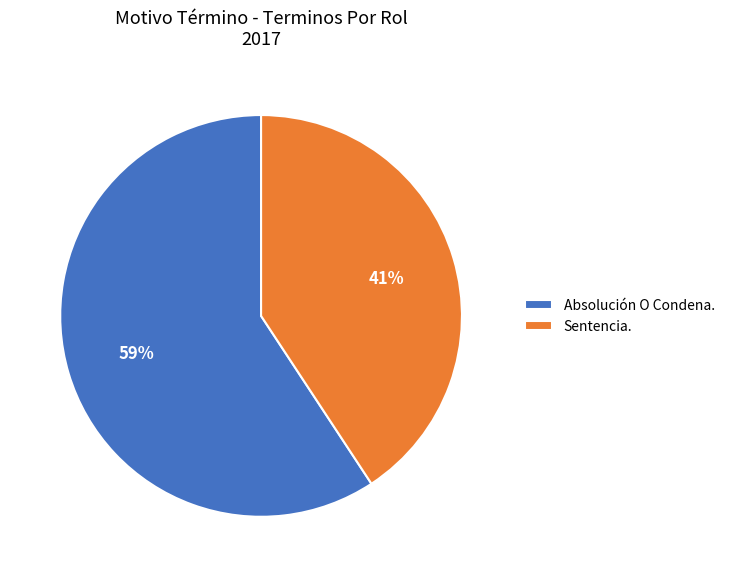

Approximately how many times larger is the value at Sentencia. compared to Absolución O Condena.?

0.7